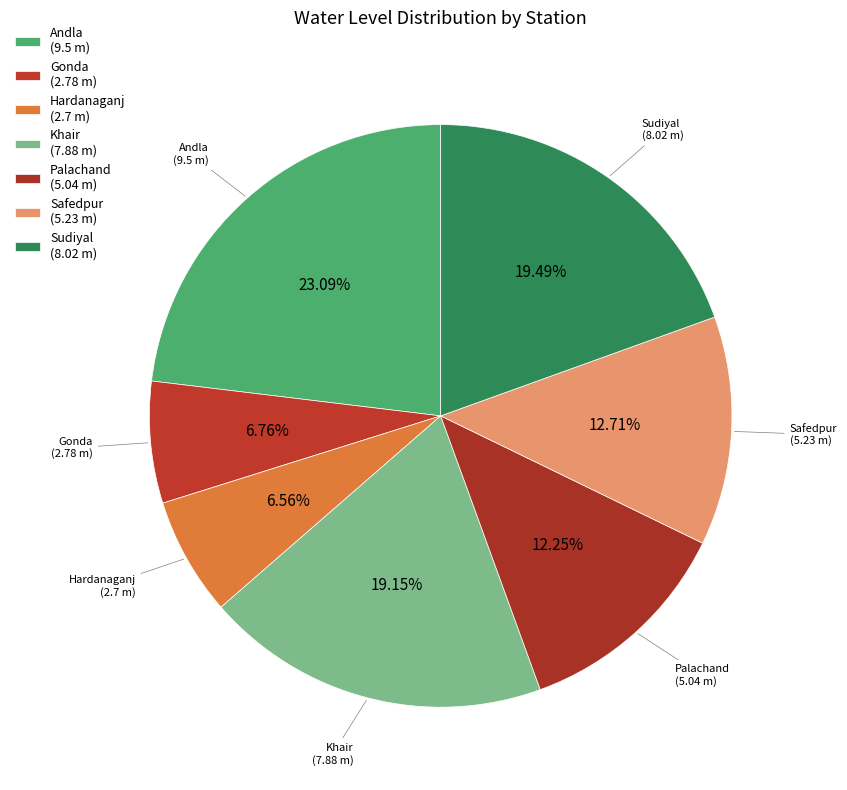

How many segments does this pie chart have?

7